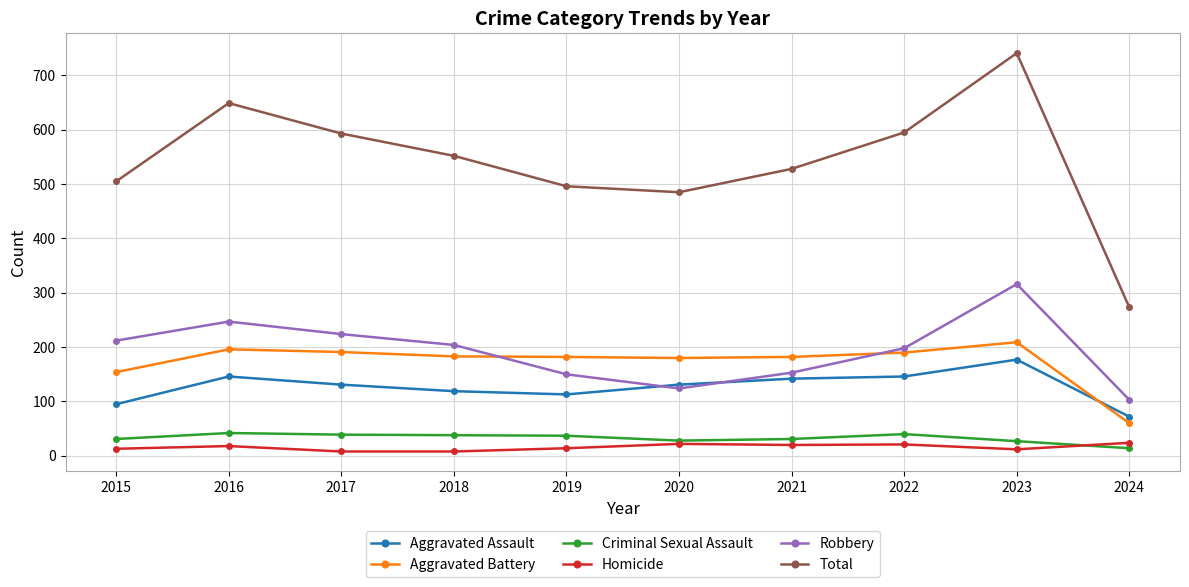

At which category does Robbery reach its first local valley?

2020